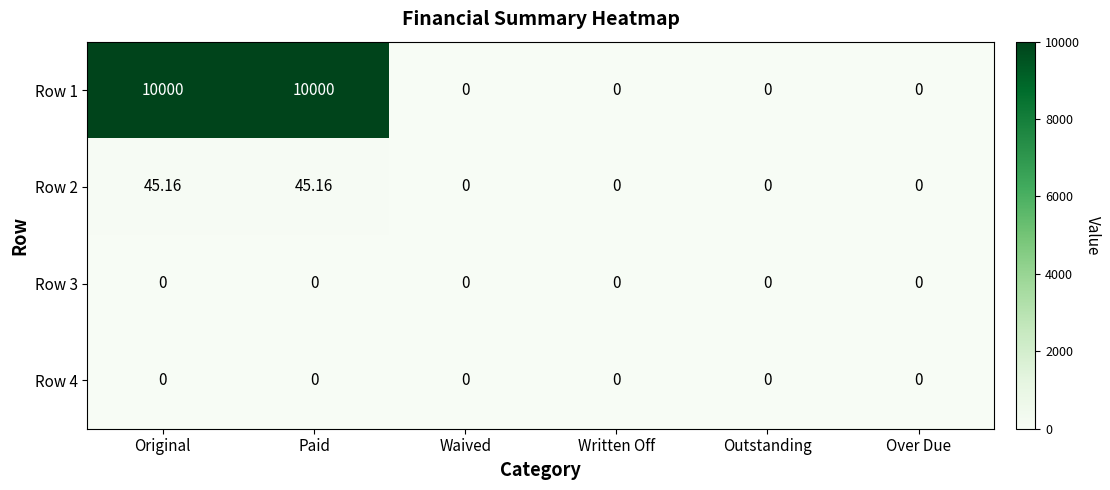

Count the number of categories in the chart.

6